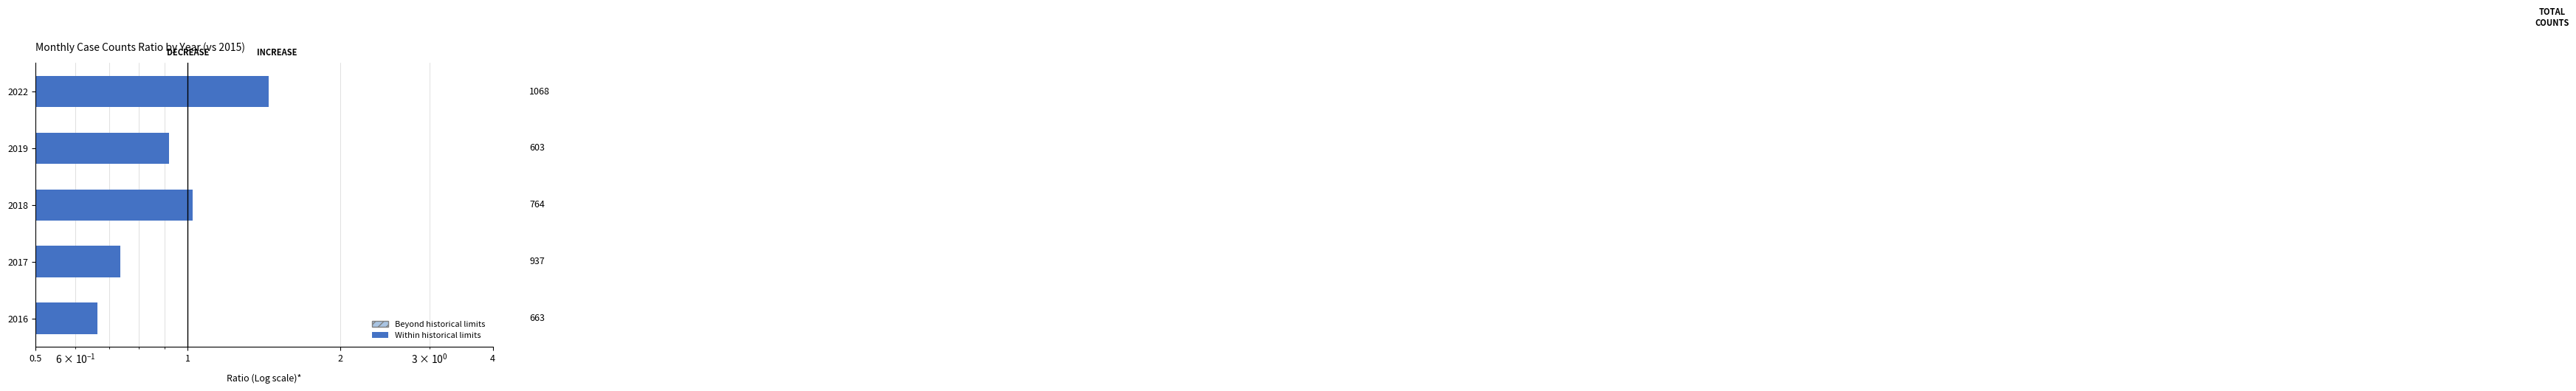

Between 2022 and 2019, which is larger?

2022